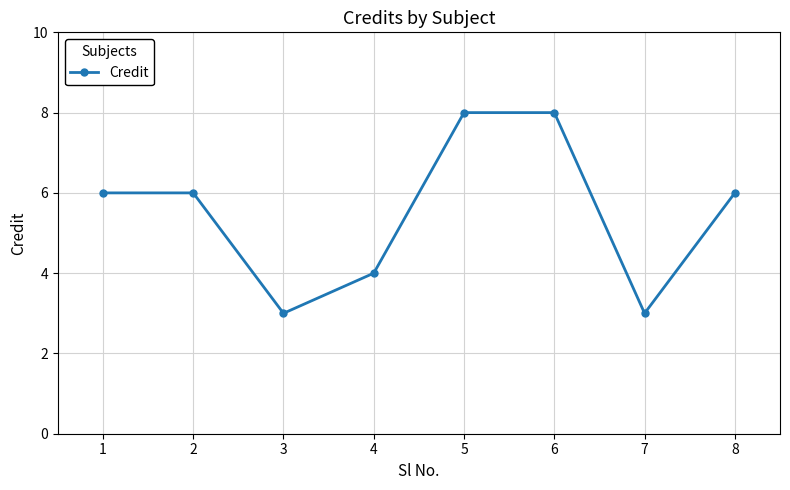

Approximately how many times larger is the value at 2 compared to 7?

2.0